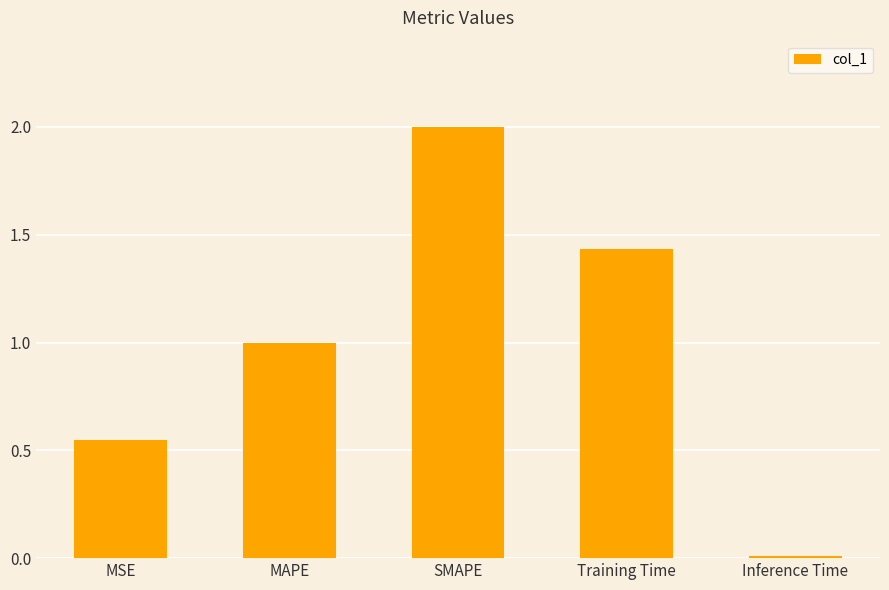

What is the difference between the maximum and minimum values?

2.0